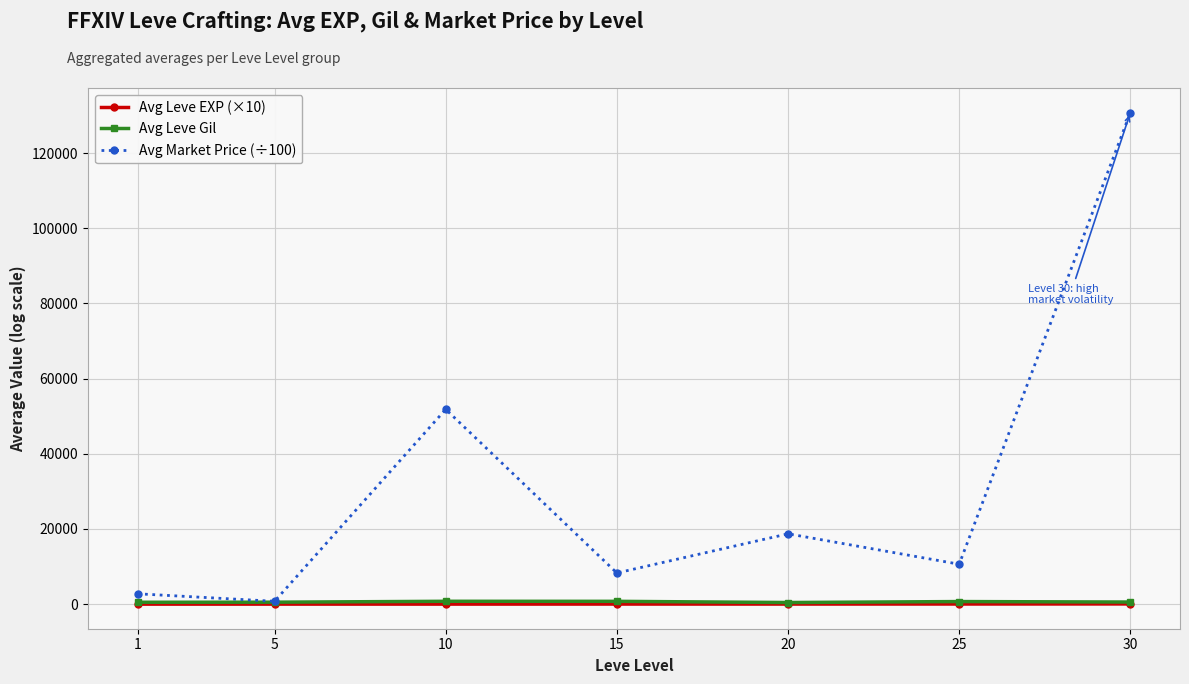

What is the greatest value displayed?

130796.0